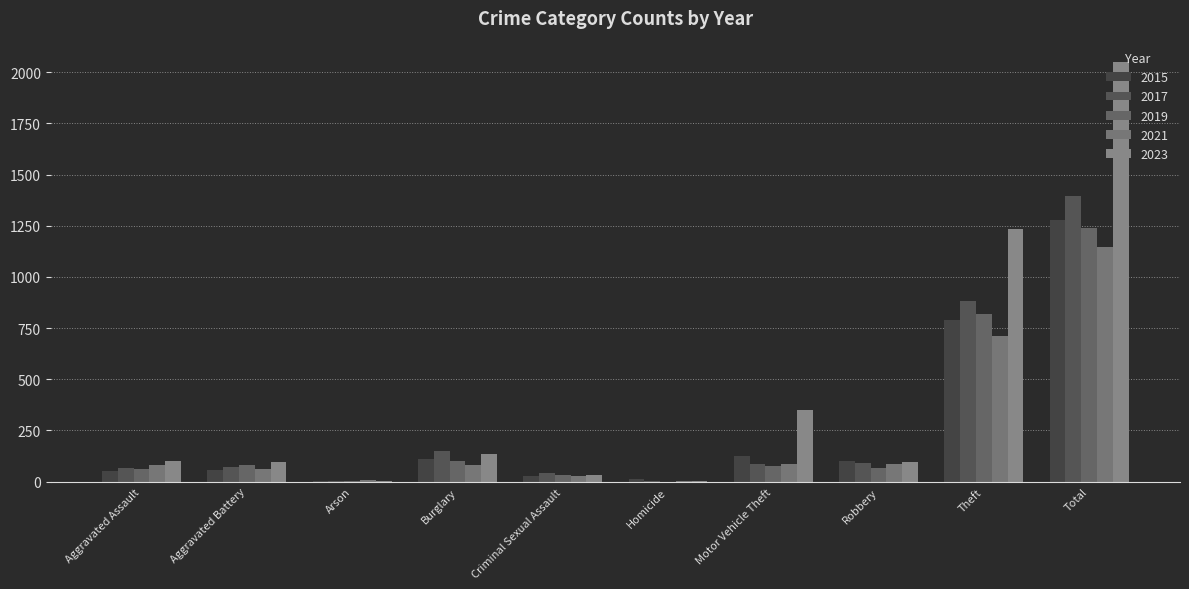

Are the bars grouped side by side (vs. stacked)?

Yes